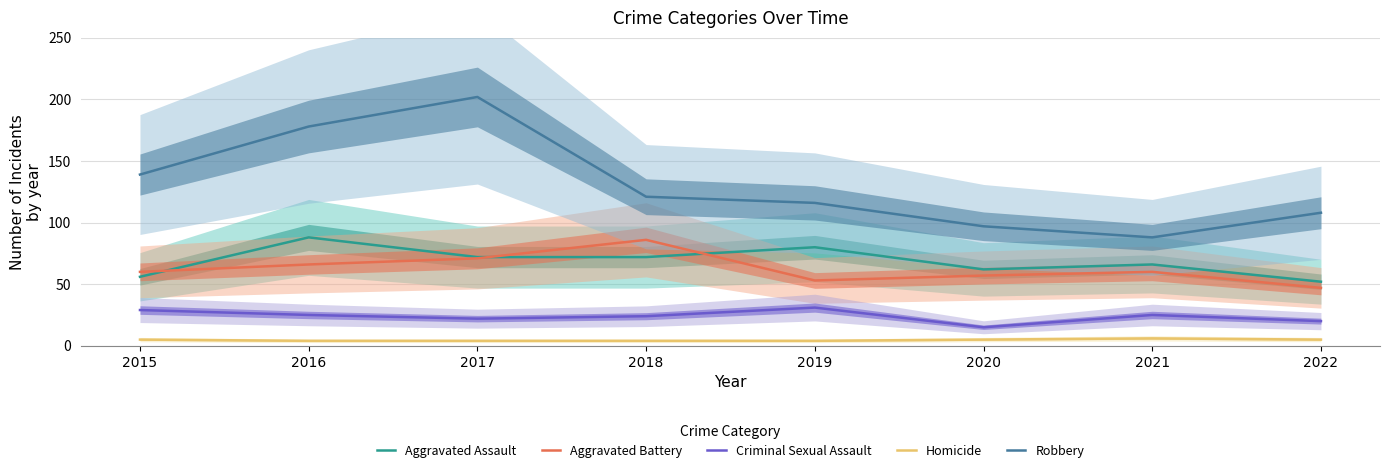

What is the difference between the maximum and minimum values in the Criminal Sexual Assault series?

16